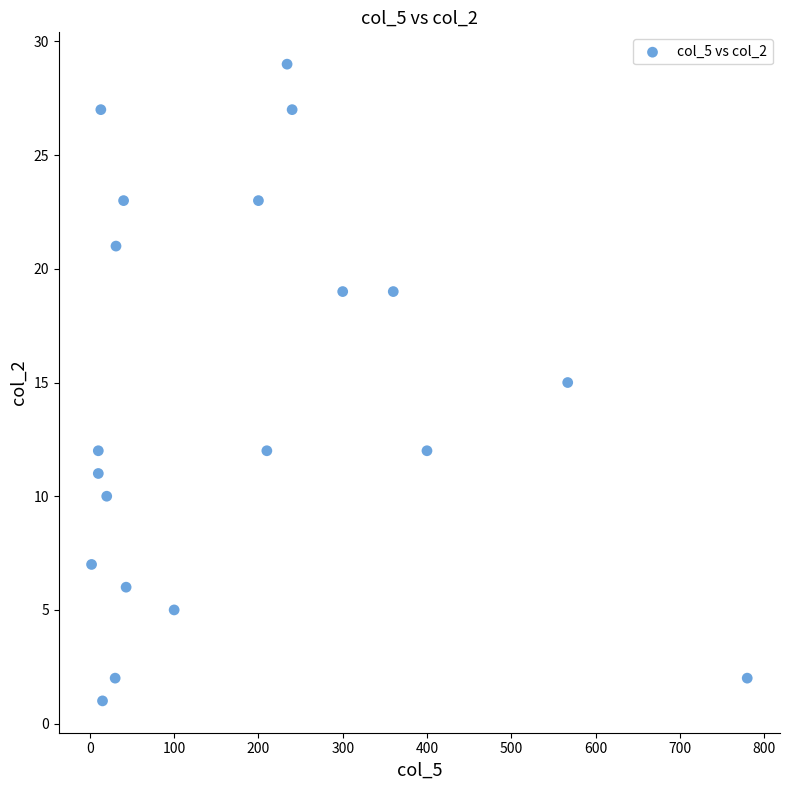

What is the range of X values (max minus min)?

778